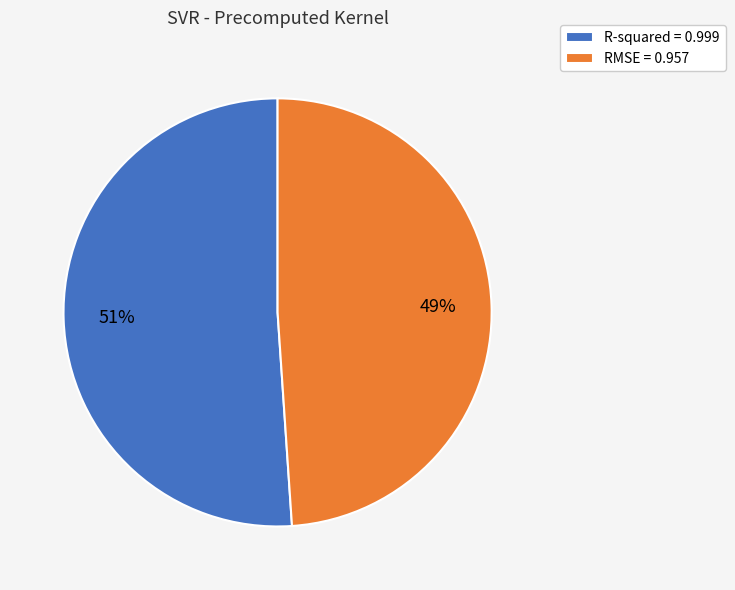

What is the smallest slice in the pie chart?

RMSE